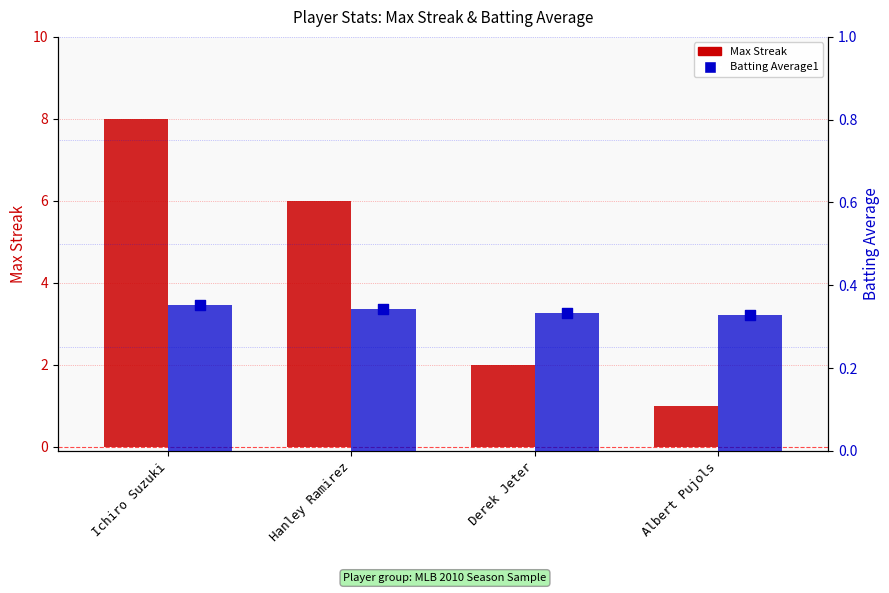

At how many categories does at least one series exceed 4?

2